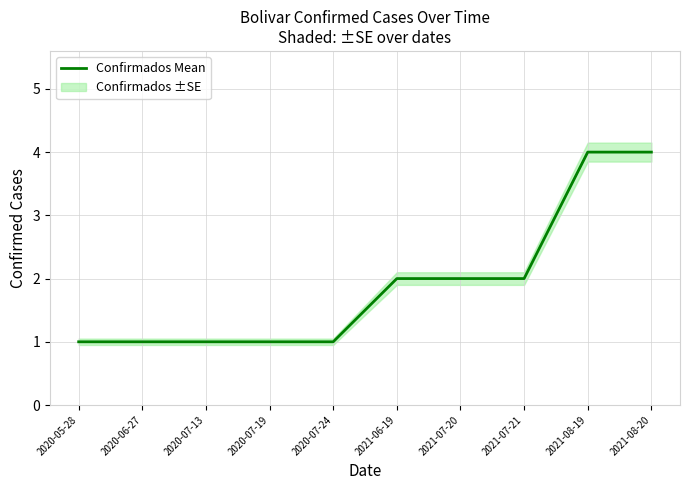

At which category does the chart reach its peak across all series?

2021-08-19